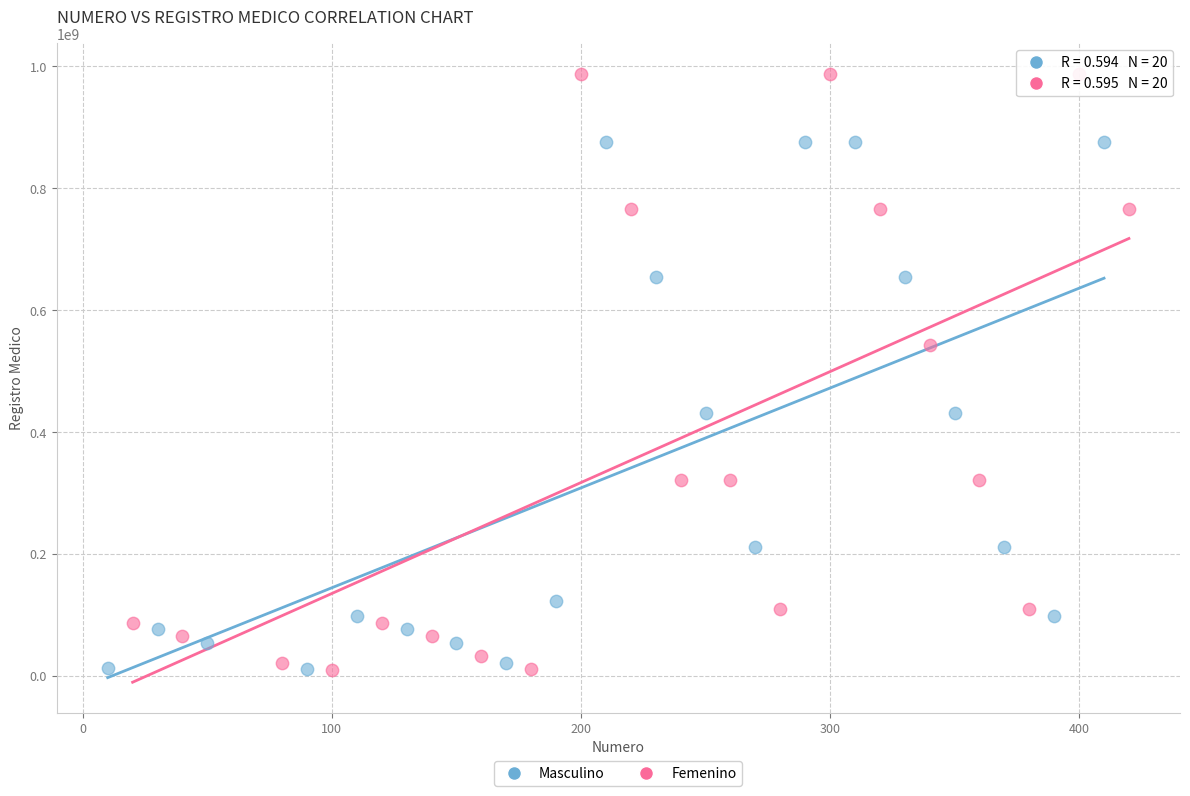

Which series has the largest Y range (max minus min)?

Femenino